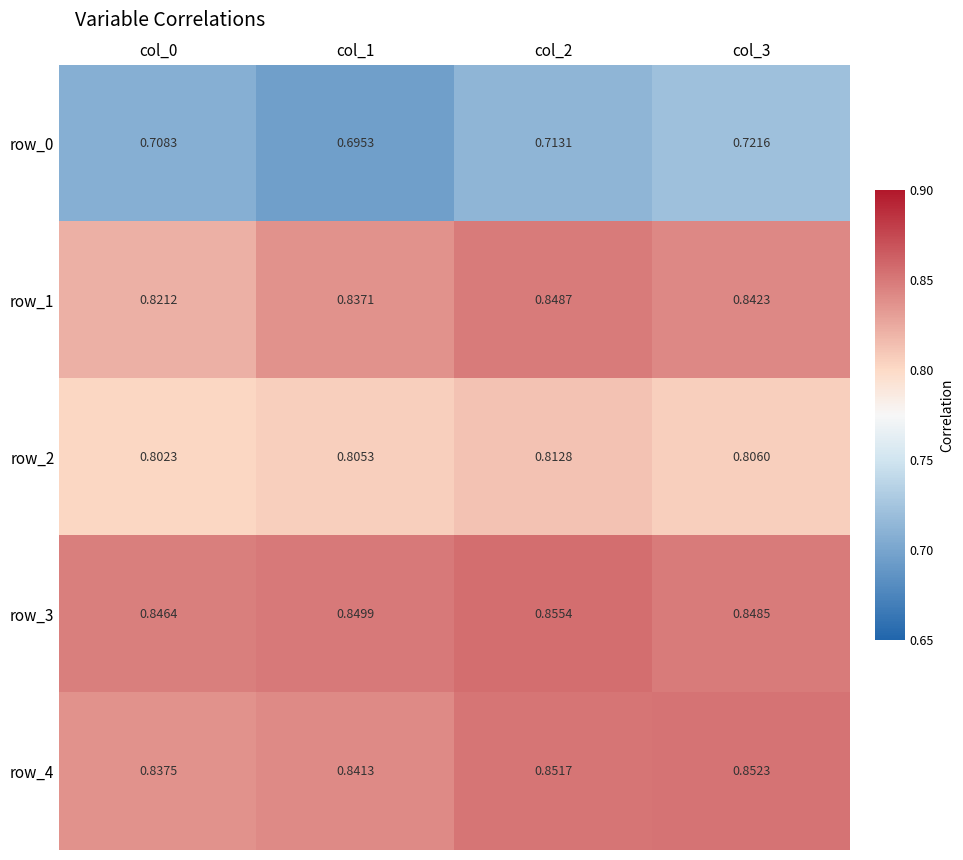

Is the value of row_4 at col_2 greater than the value of row_0 at col_3?

Yes